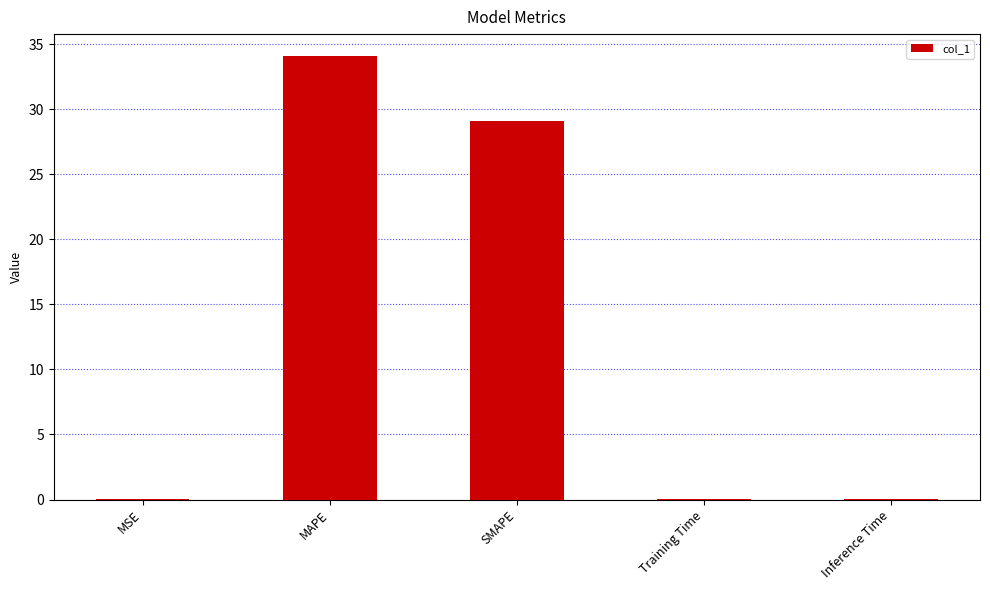

What is the sum of all values?

63.3